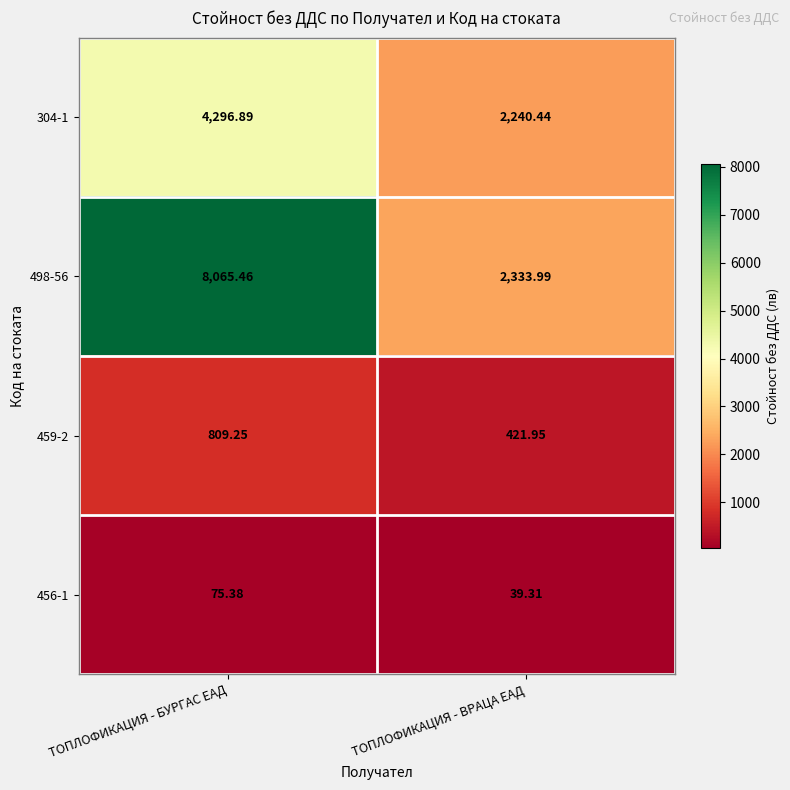

Which label corresponds to the largest value in the chart?

ТОПЛОФИКАЦИЯ - БУРГАС ЕАД